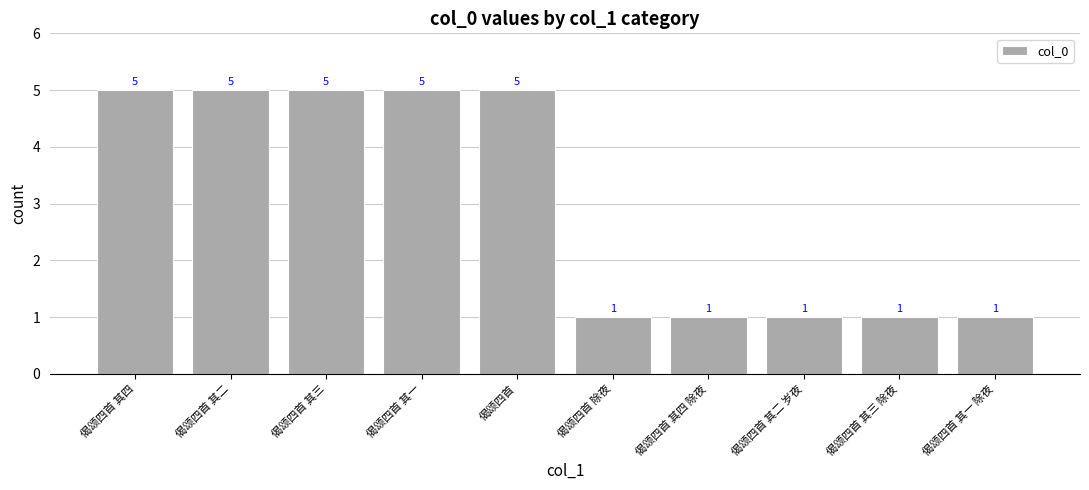

What is the change in value from 偈颂四首 其二 to 偈颂四首 其三 除夜?

-4